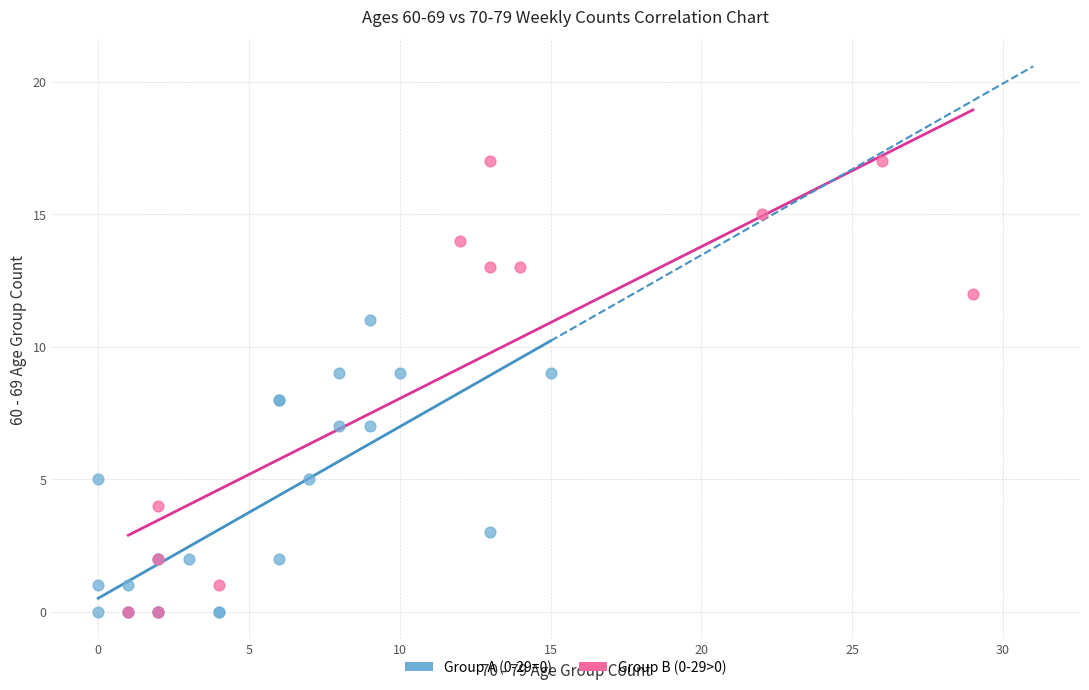

What are all the series names shown in the legend?

Group A (0-29=0), Group B (0-29>0)